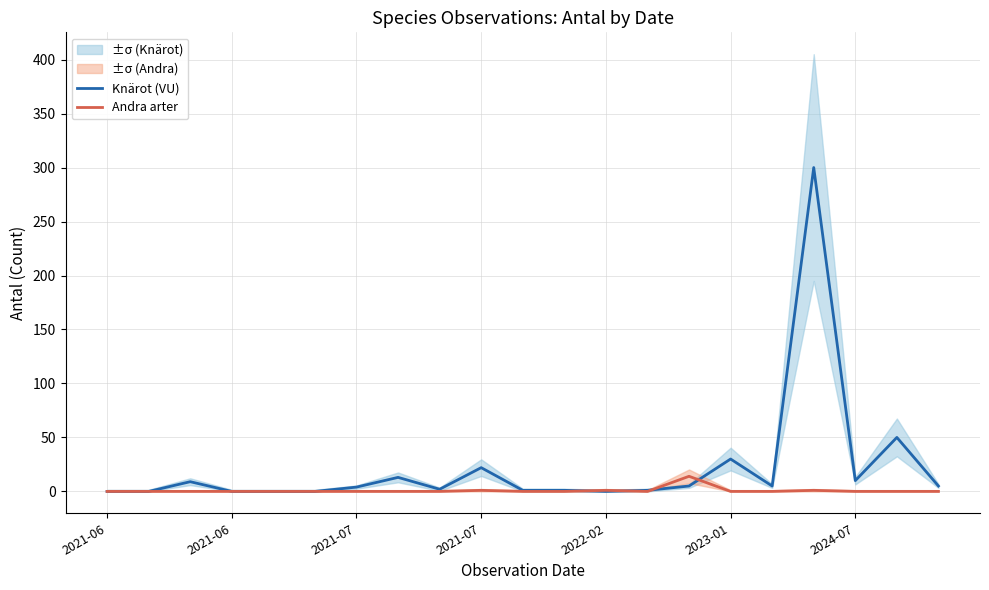

Reading right to left, transcribe all the data shown in this chart.

Knärot (VU): 5	50	10	300	5	30	5	1	0	1	1	22	2	13	4	0	0	0	9	0	0
Andra arter: 0	0	0	1	0	0	14	0	1	0	0	1	0	0	0	0	0	0	0	0	0